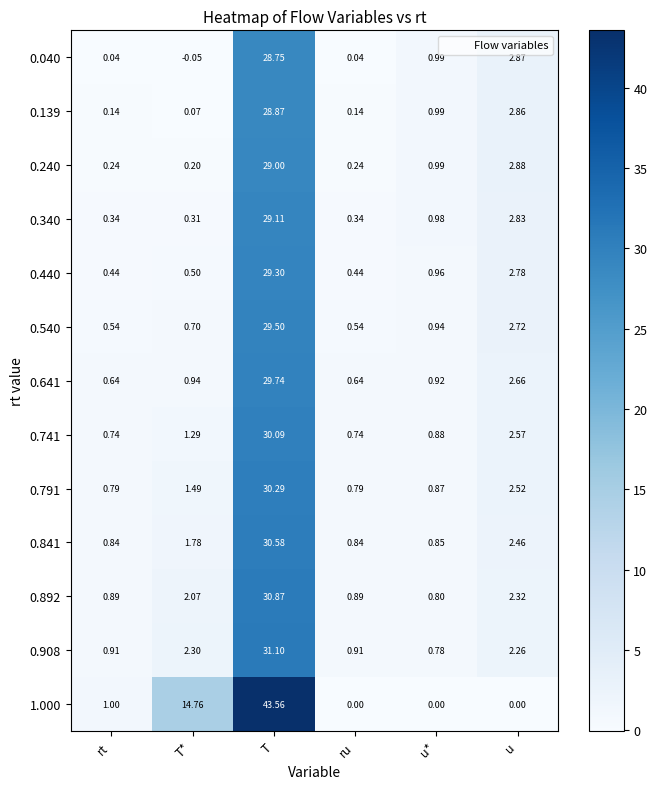

At how many categories does at least one series exceed 29?

1